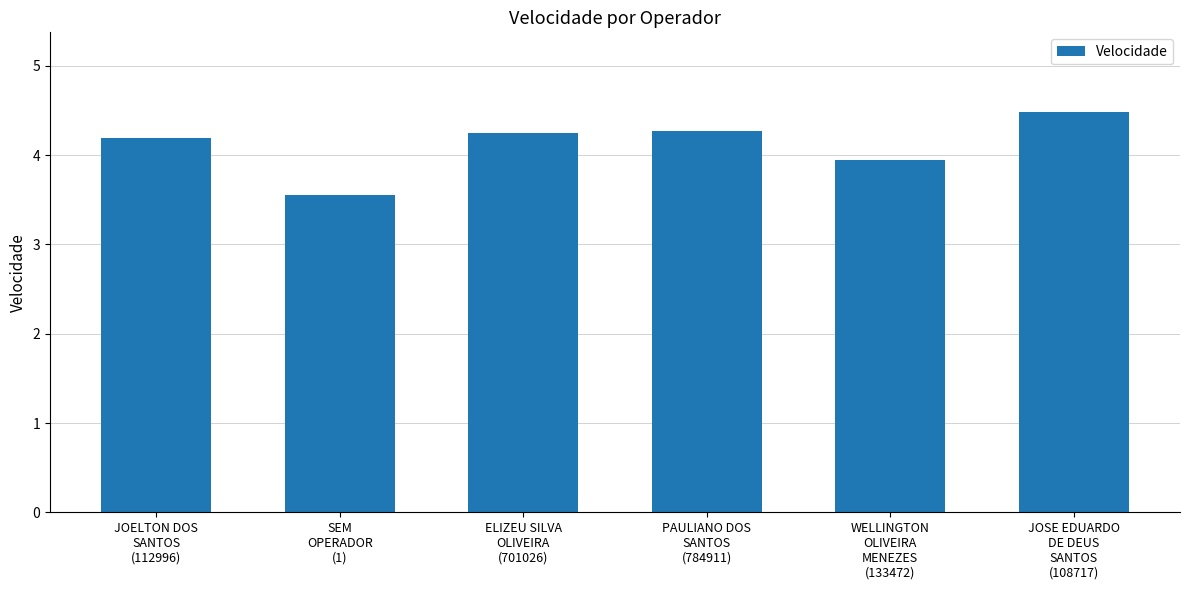

What is the maximum value shown in the chart?

4.5